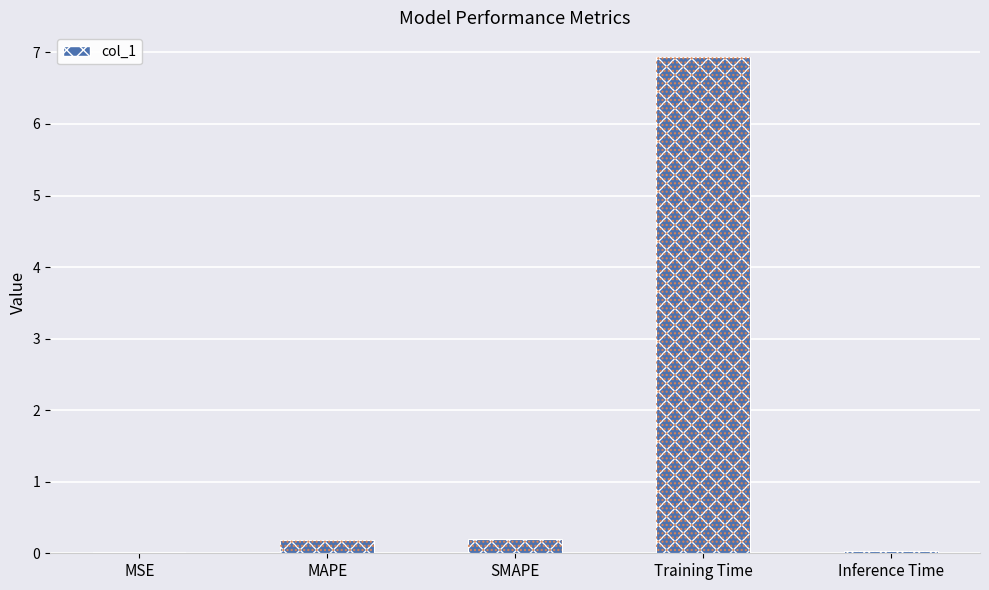

What is the label of the 3rd bar from the left?

SMAPE